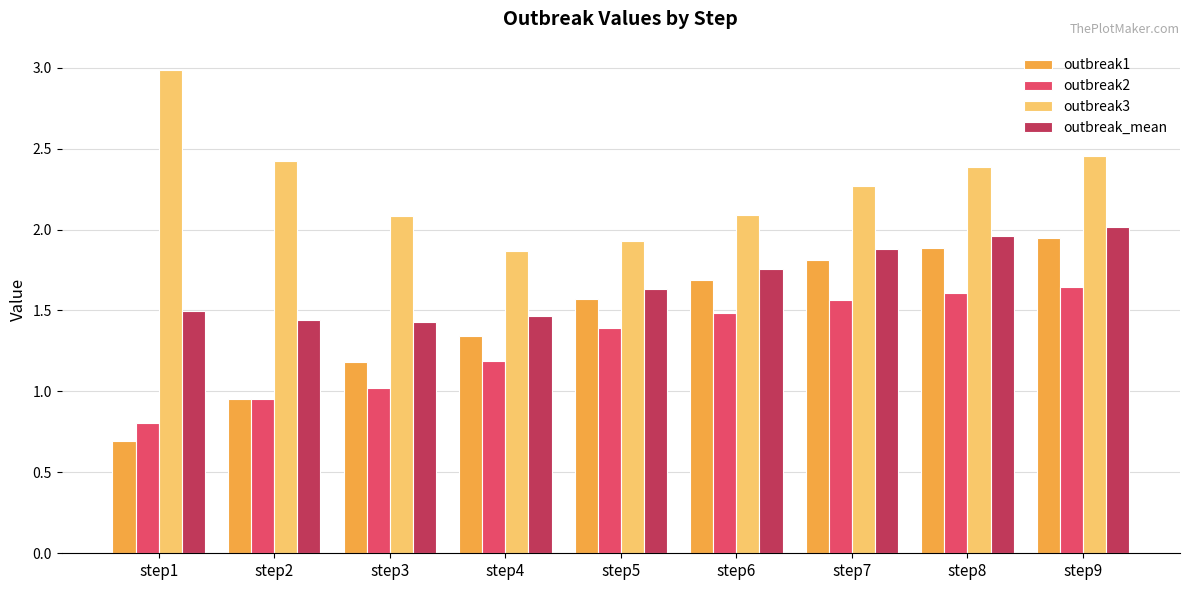

What is the total value across all series at step1?

6.0